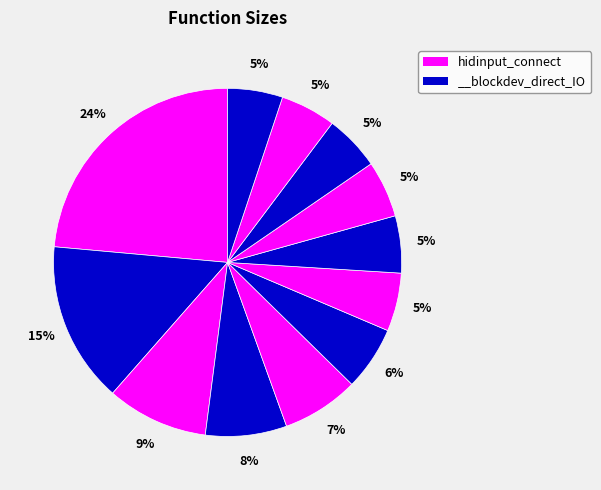

How many segments does this pie chart have?

12